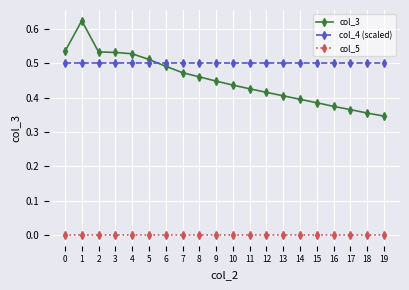

True or false: col_3 has a value of 0.3 at 4.

False